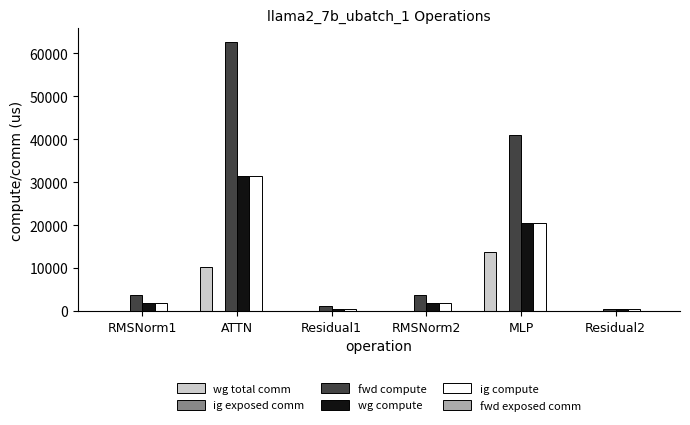

What is the sum of the ig compute values at ATTN and RMSNorm2?

33173.3